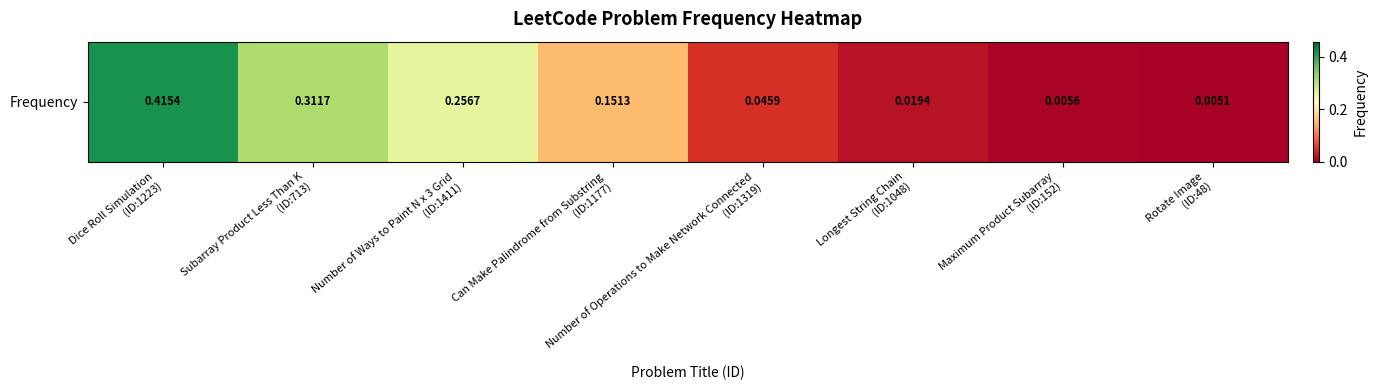

Reading left to right, extract all data points from this chart.

0.4	0.3	0.3	0.2	0.0	0.0	0.0	0.0